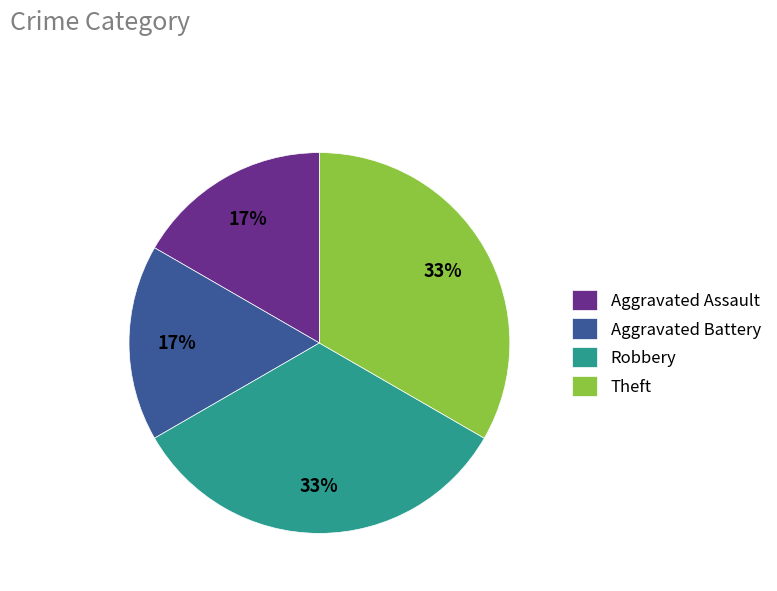

To the nearest percent, what is the average slice percentage?

25%